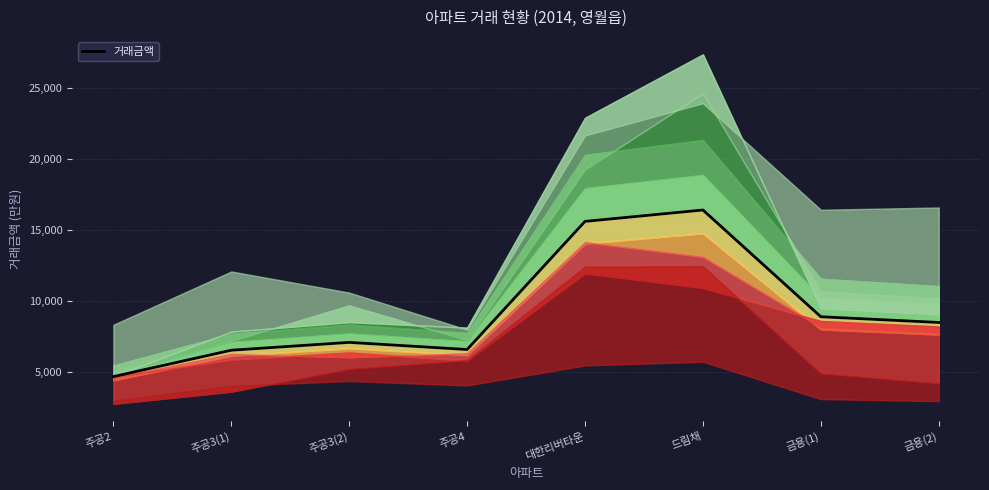

What is the smallest value displayed?

4700